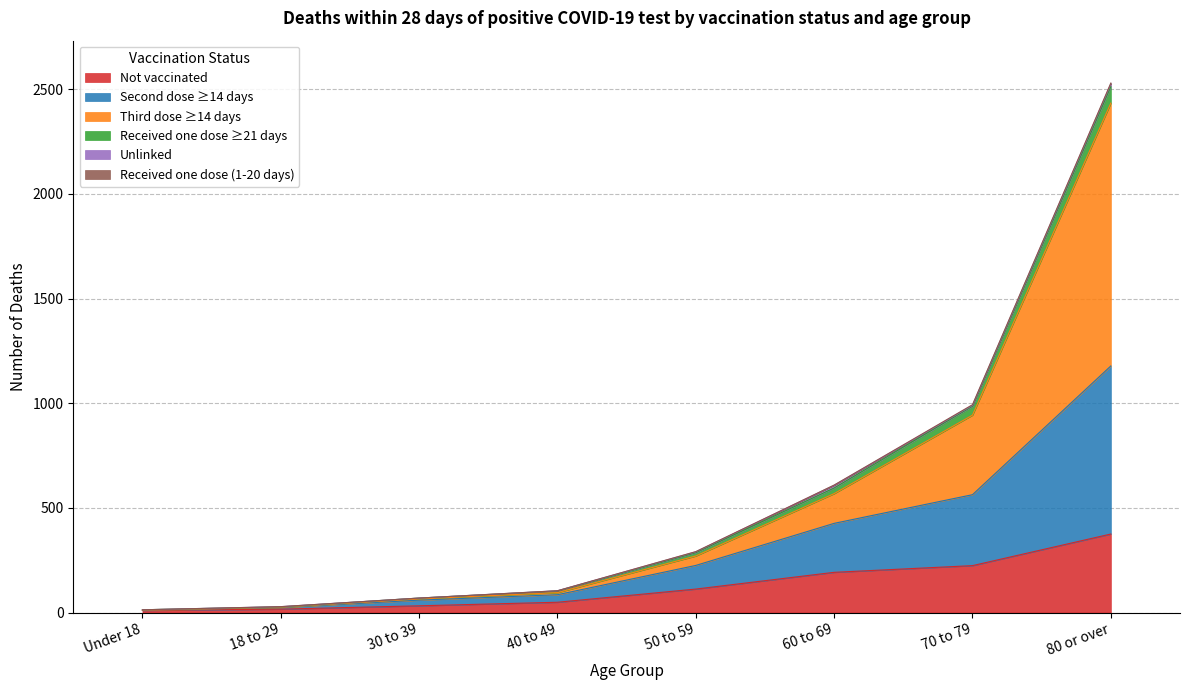

Is the value of Received one dose ≥21 days at 18 to 29 greater than the value of Third dose ≥14 days at 18 to 29?

No